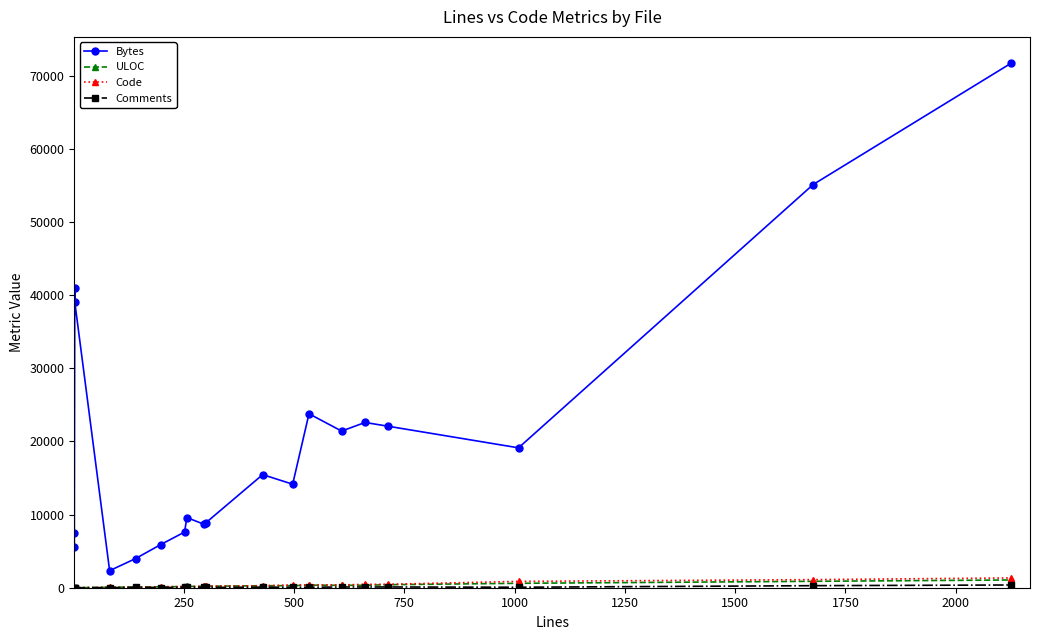

Between which two adjacent categories do ULOC and Code first intersect?

1250 and 1500